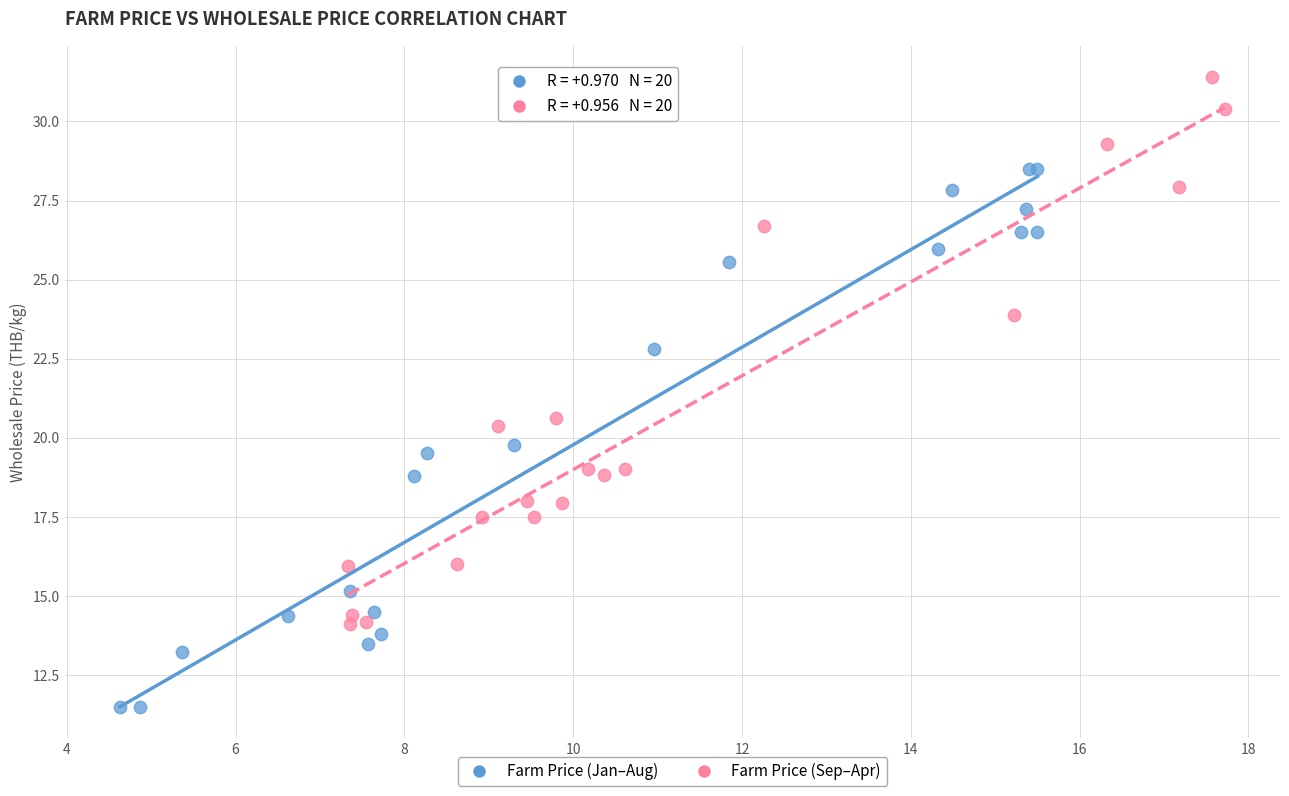

Which series contains the highest Y value?

Farm Price (Sep–Apr)